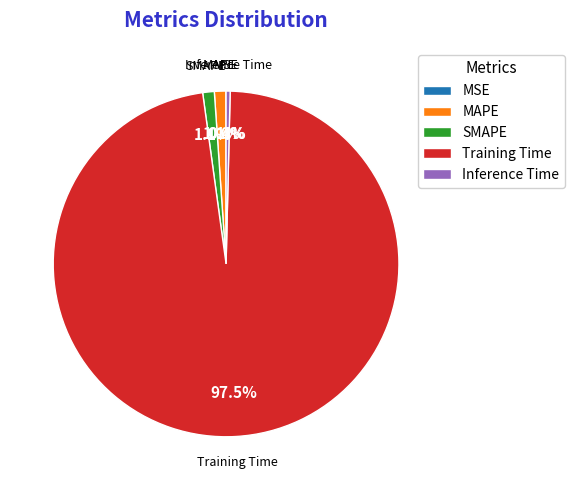

What is the largest slice in the pie chart?

Training Time